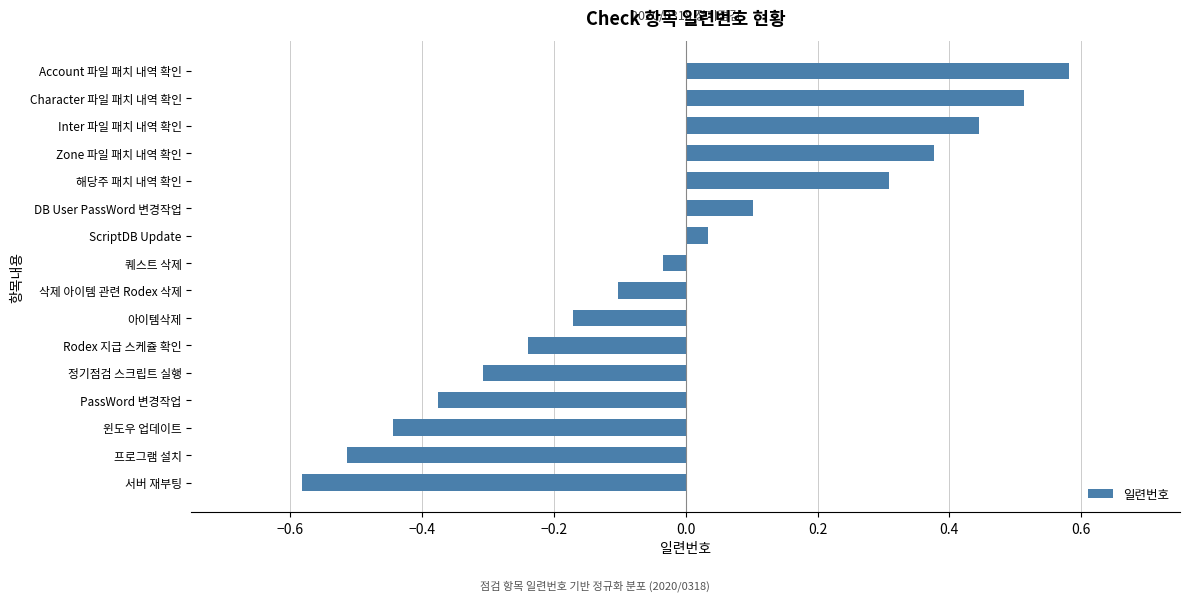

Rank the categories by value from lowest to highest.

서버 재부팅, 프로그램 설치, 윈도우 업데이트, PassWord 변경작업, 정기점검 스크립트 실행, Rodex 지급 스케쥴 확인, 아이템삭제, 삭제 아이템 관련 Rodex 삭제, 퀘스트 삭제, ScriptDB Update, DB User PassWord 변경작업, 해당주 패치 내역 확인, Zone 파일 패치 내역 확인, Inter 파일 패치 내역 확인, Character 파일 패치 내역 확인, Account 파일 패치 내역 확인